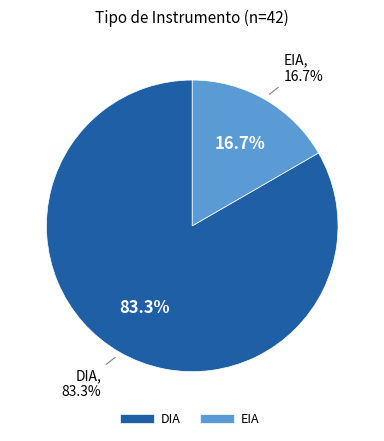

What is the total percentage of EIA and DIA?

100.0%